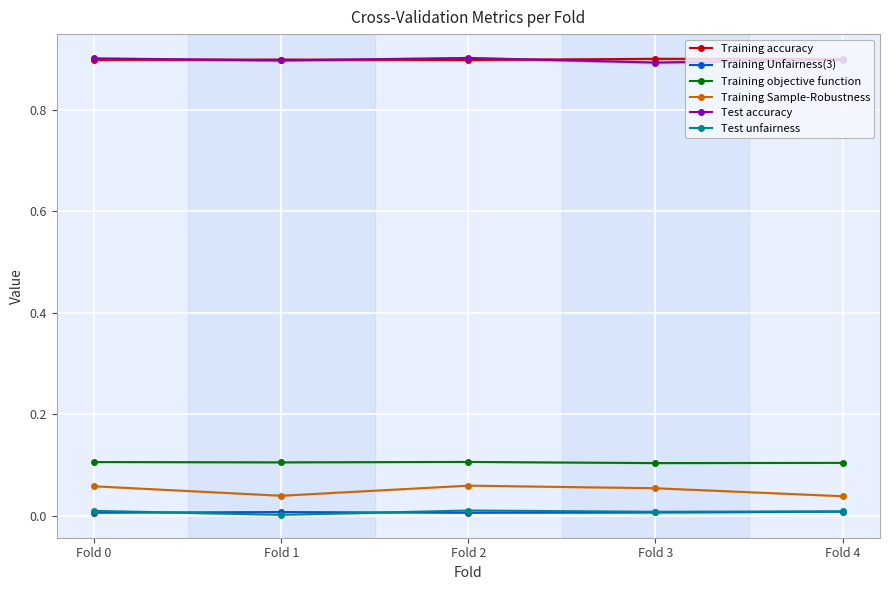

True or false: Training Sample-Robustness and Test accuracy cross at least once.

False